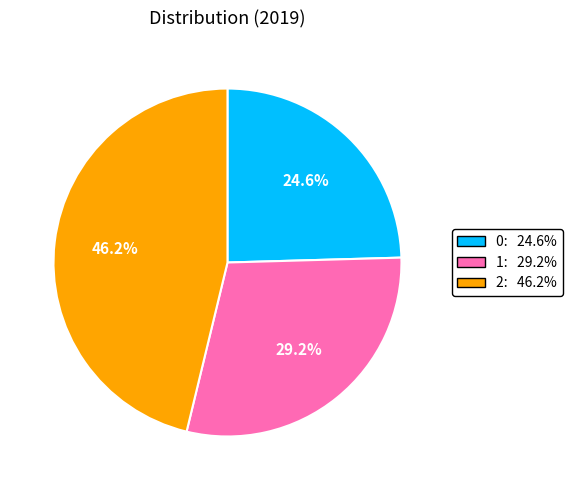

Is it true that 0 is 30% of the pie?

False